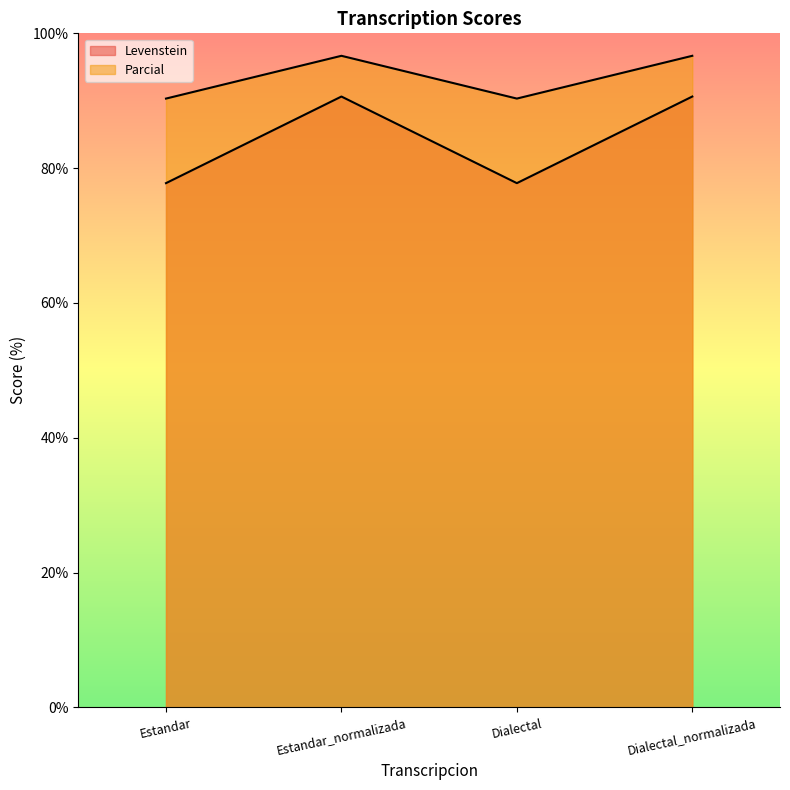

Where does the Levenstein series first go above 90?

Estandar_normalizada